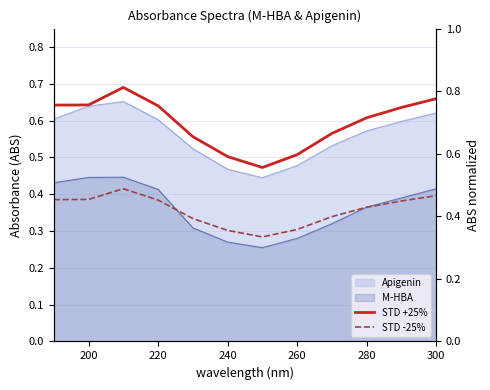

What is the lowest value of the STD -25% series?

0.3